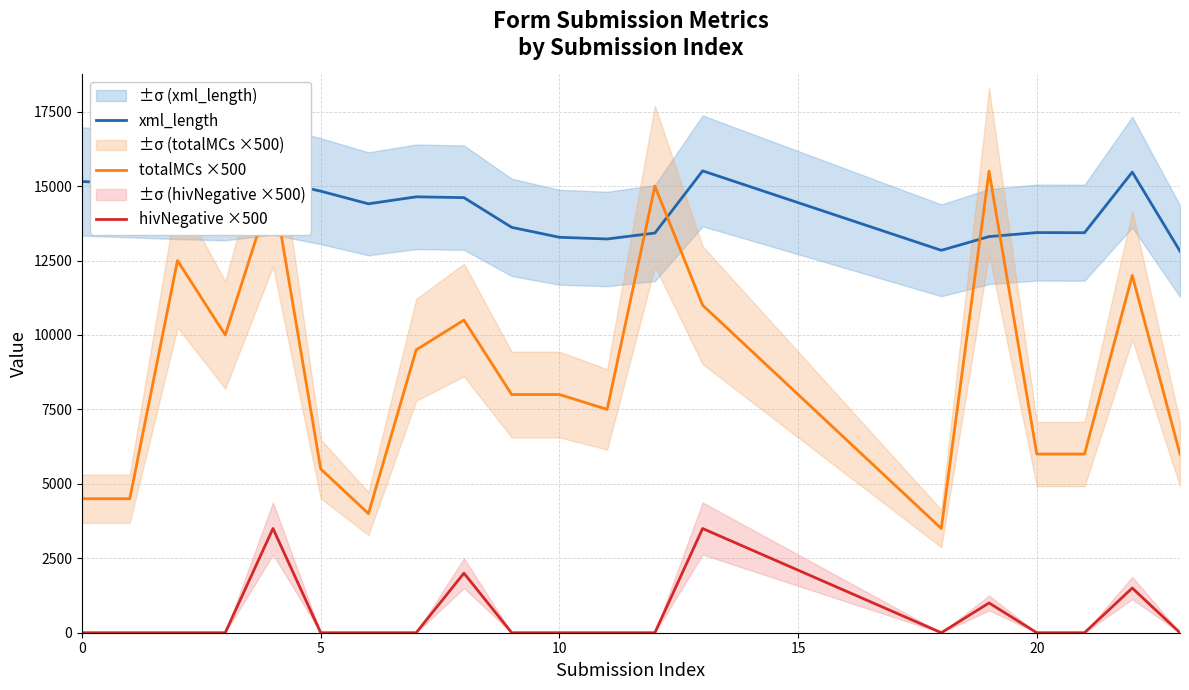

What is the maximum value for totalMCs ×500?

15500